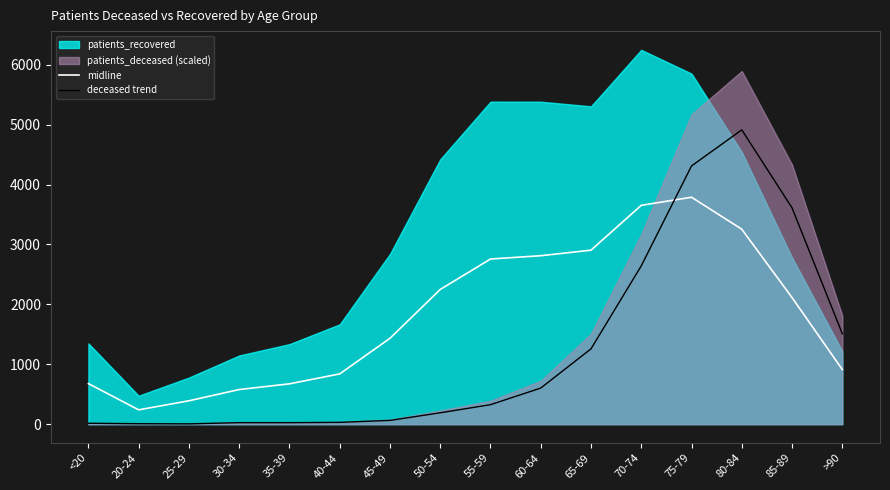

What position from the left is 55-59?

9